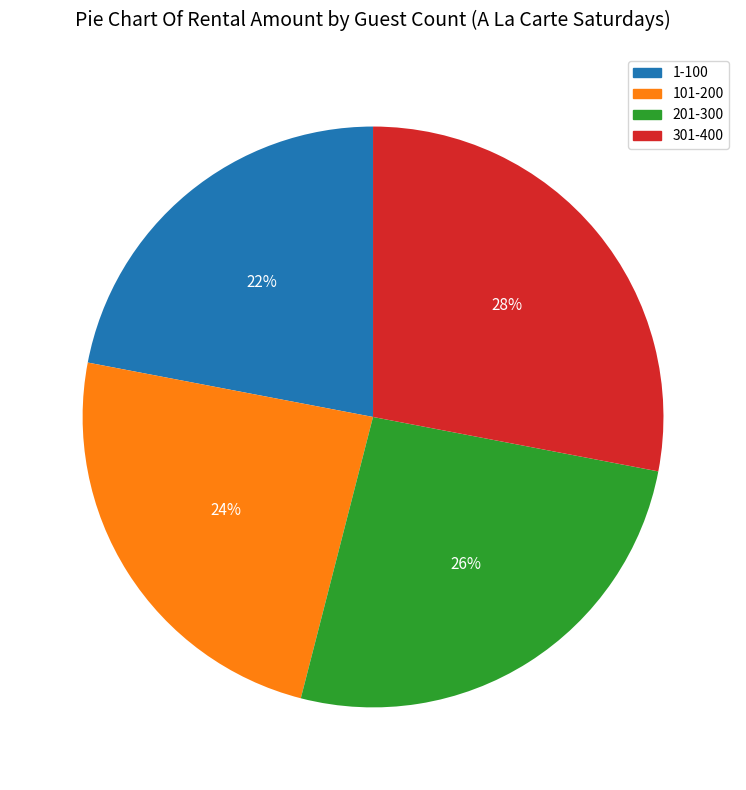

Do 1-100 and 101-200 together represent more than half of the pie?

No